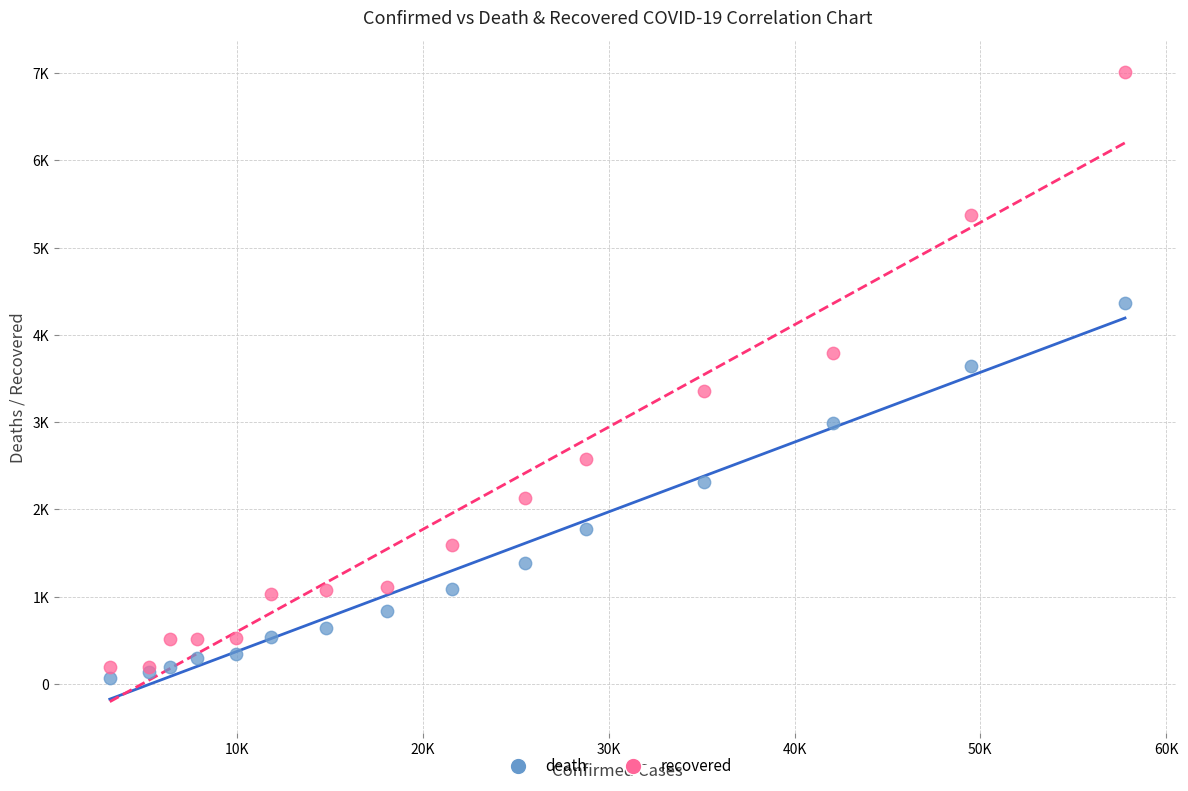

Which series contains the highest Y value?

recovered